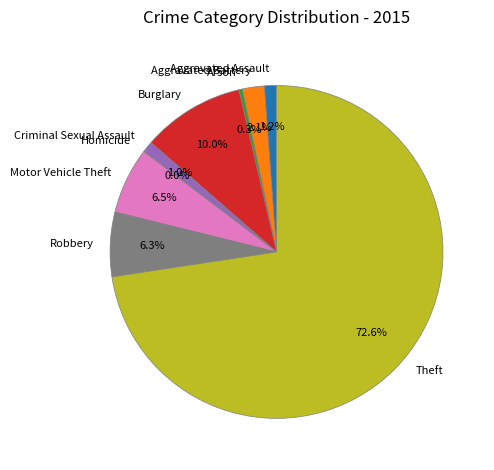

What percentage is NOT represented by Criminal Sexual Assault?

99.0%